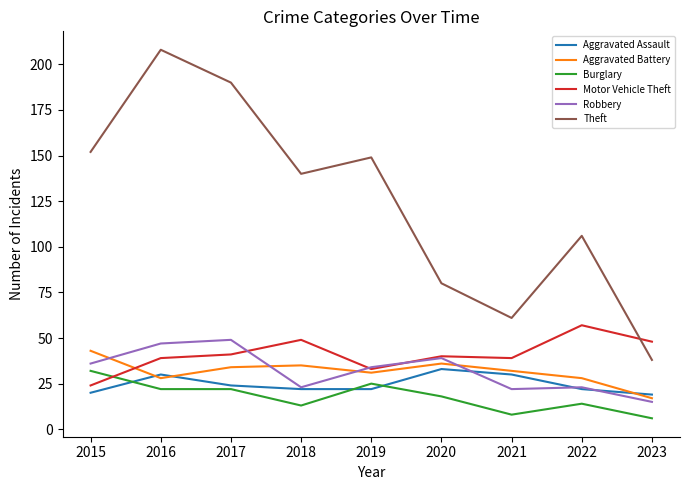

What is the sum of the Burglary values at 2020 and 2016?

40